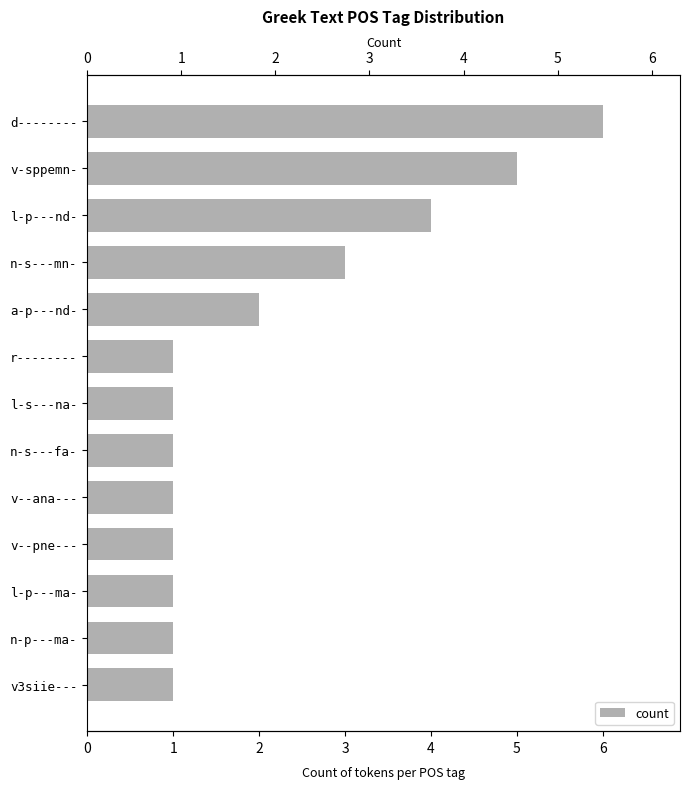

What is the ratio of the value at 5 to the value at 8?

1.0